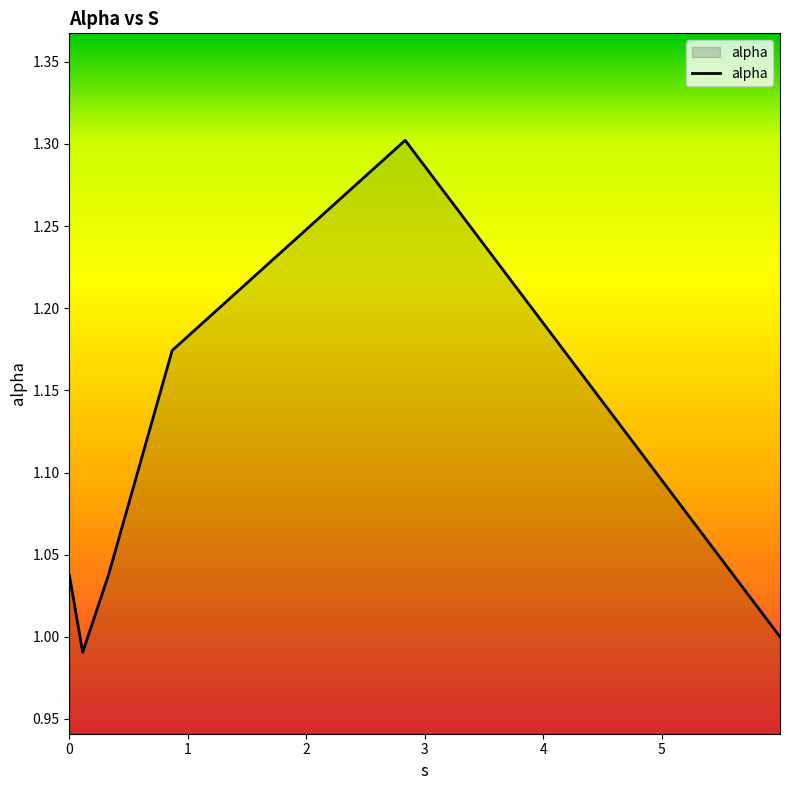

What is the difference between the maximum and minimum values?

0.3